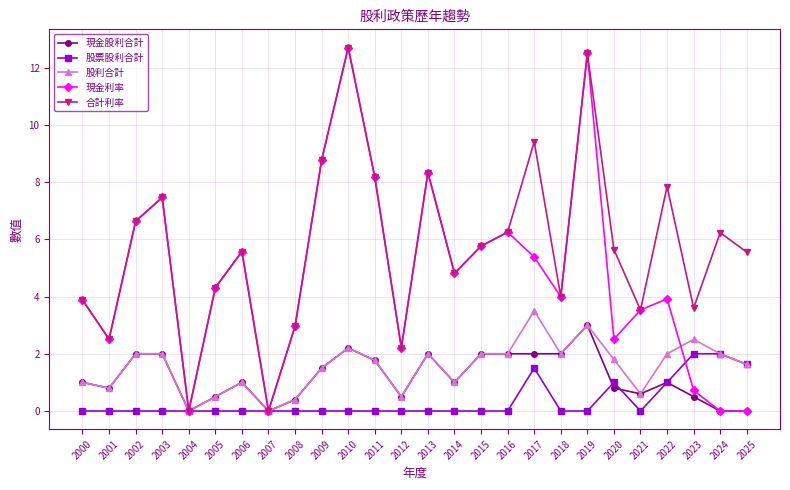

What is the difference between the second highest and minimum values in the 股票股利合計 series?

2.0